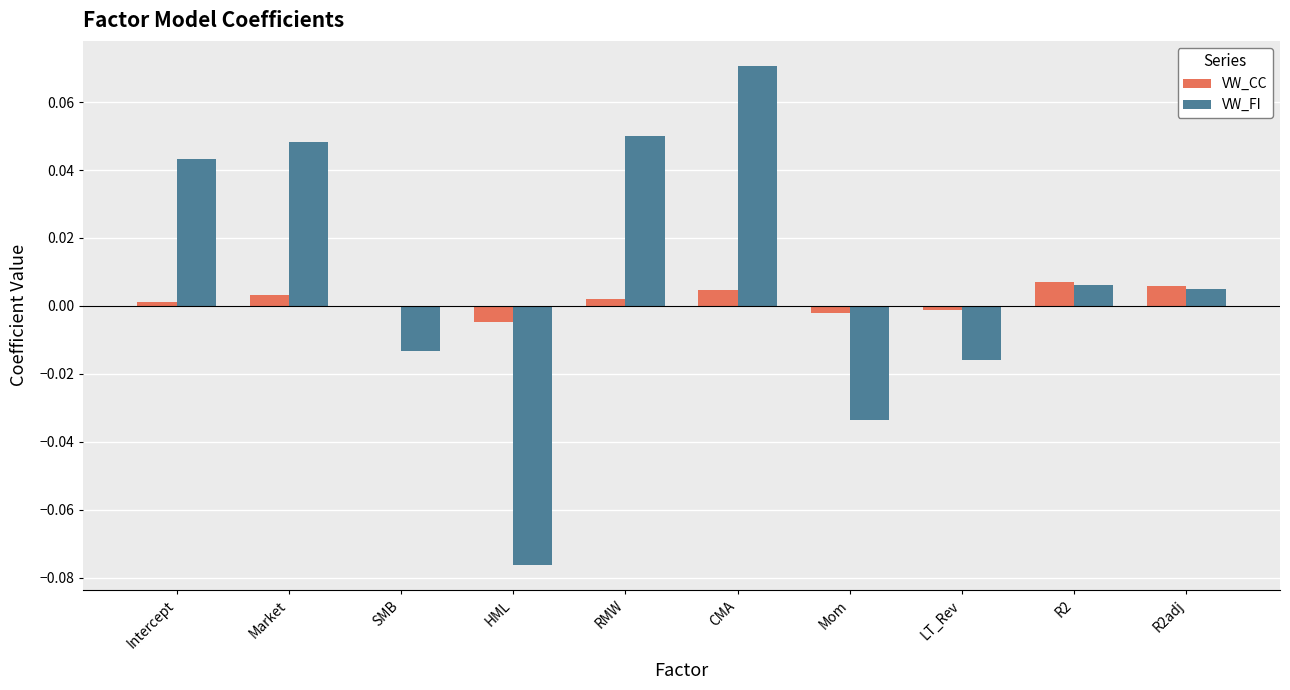

Which series has the largest total across all categories?

VW_FI